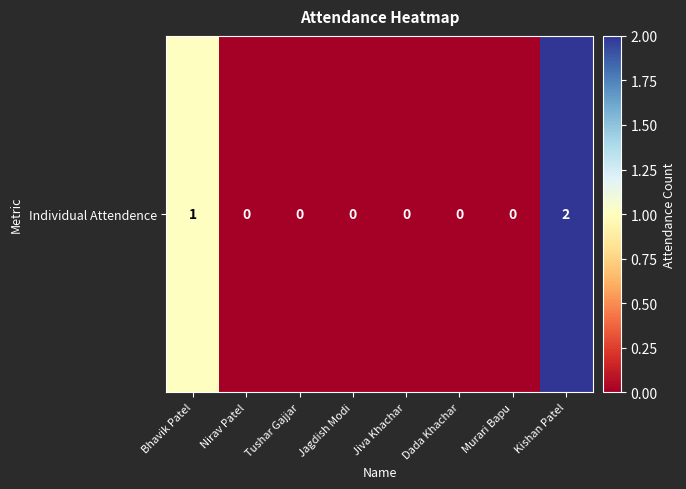

Rank the categories by value from highest to lowest.

Kishan Patel, Bhavik Patel, Nirav Patel, Tushar Gajjar, Jagdish Modi, Jiva Khachar, Dada Khachar, Murari Bapu